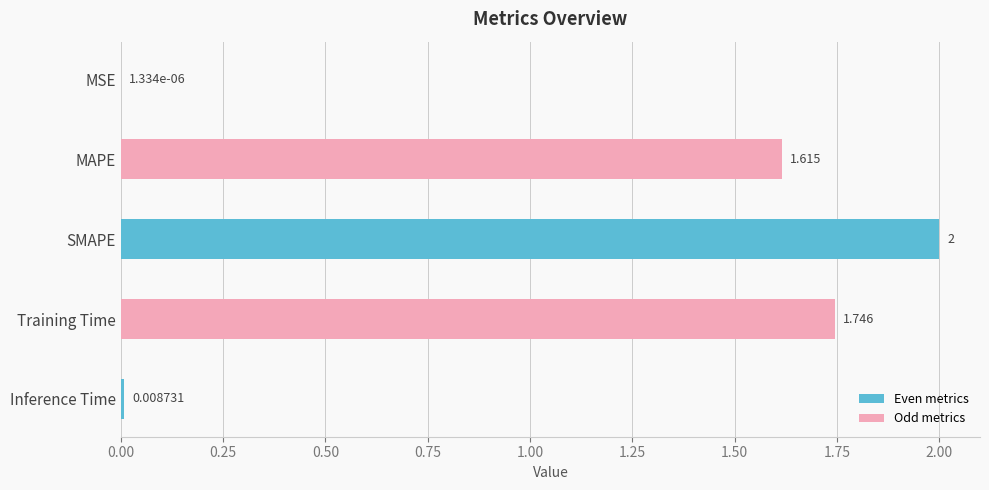

At which label is the value closest to 1?

MAPE